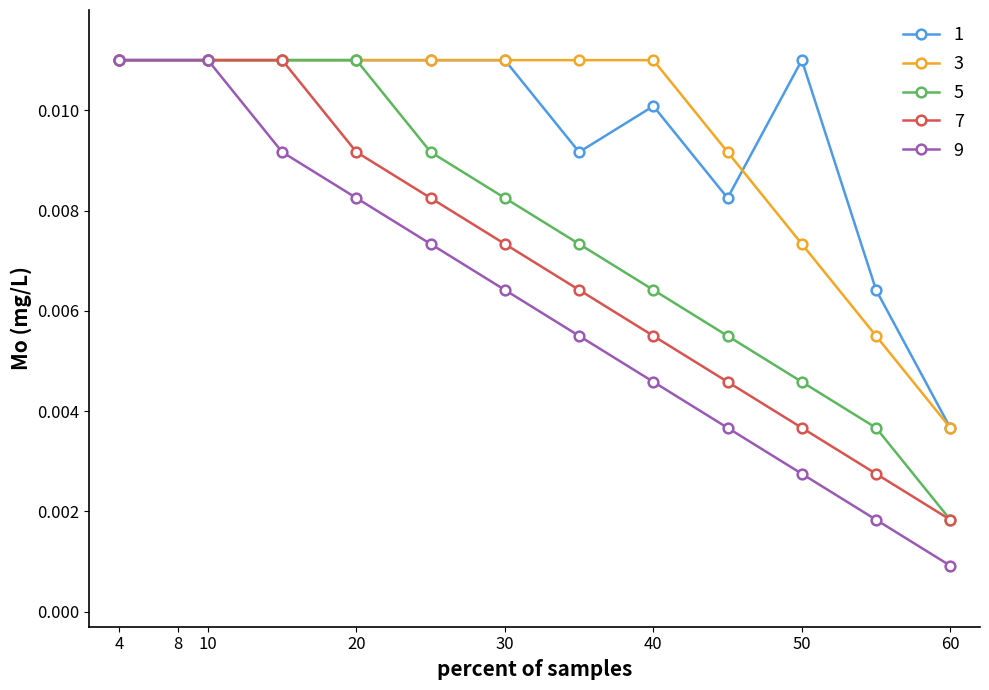

How many lines are shown in the chart?

5